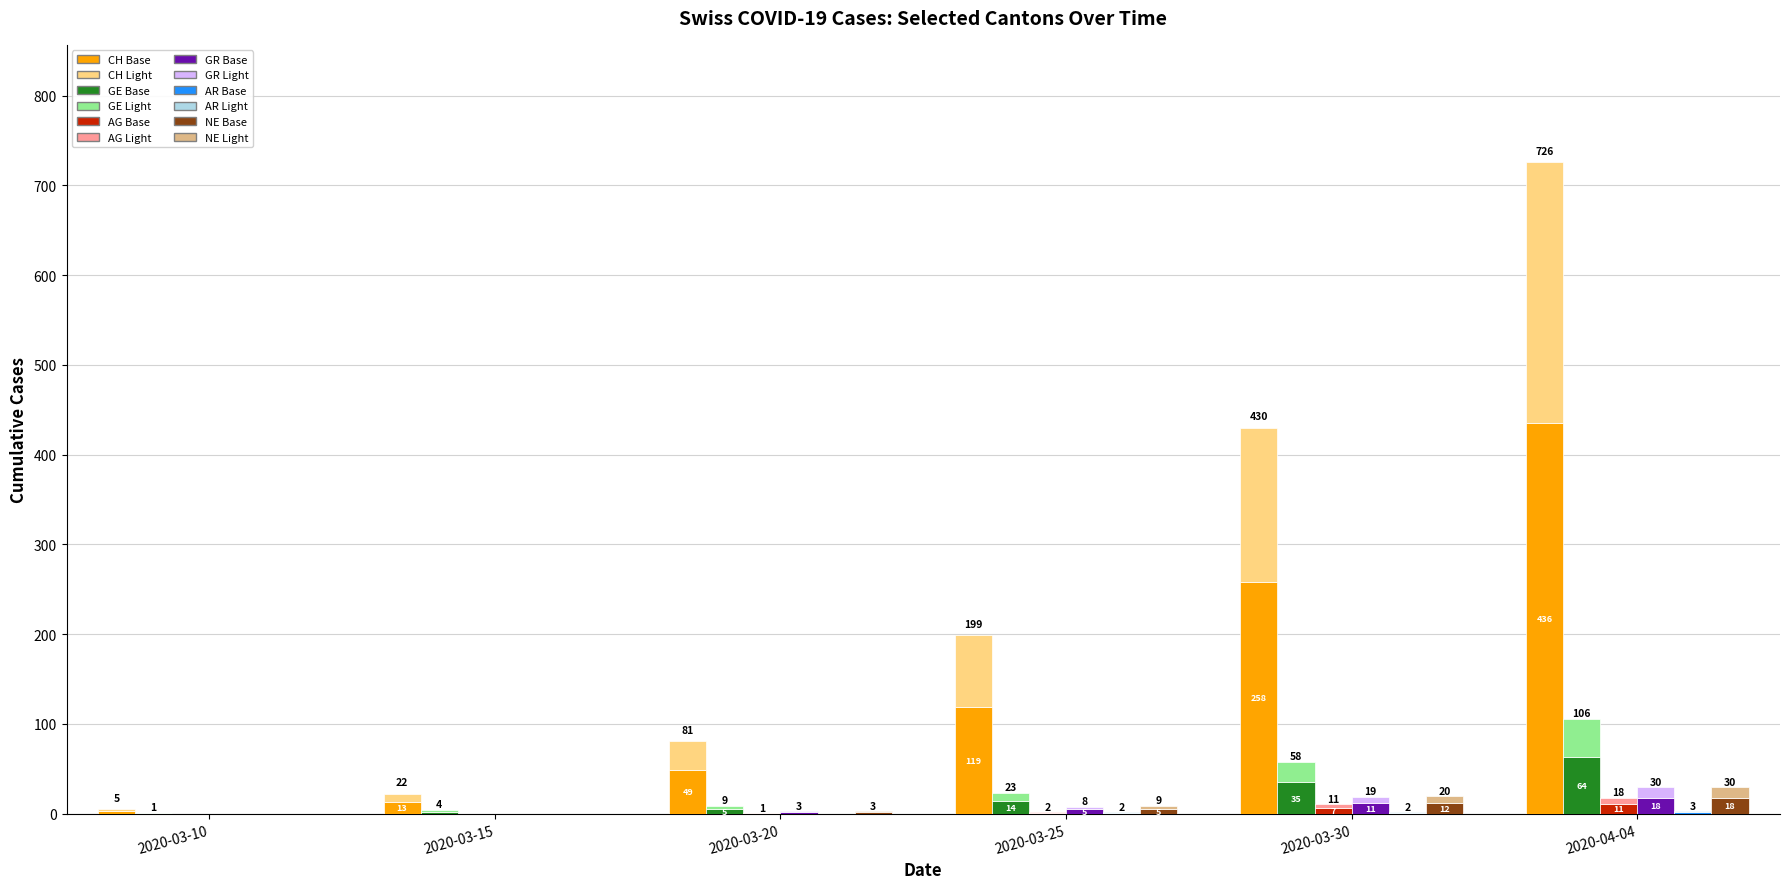

What is the label of the 2nd bar from the left?

2020-03-15